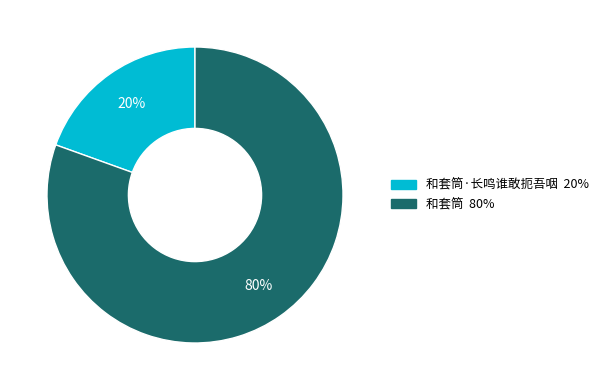

Does any single category account for the majority?

Yes